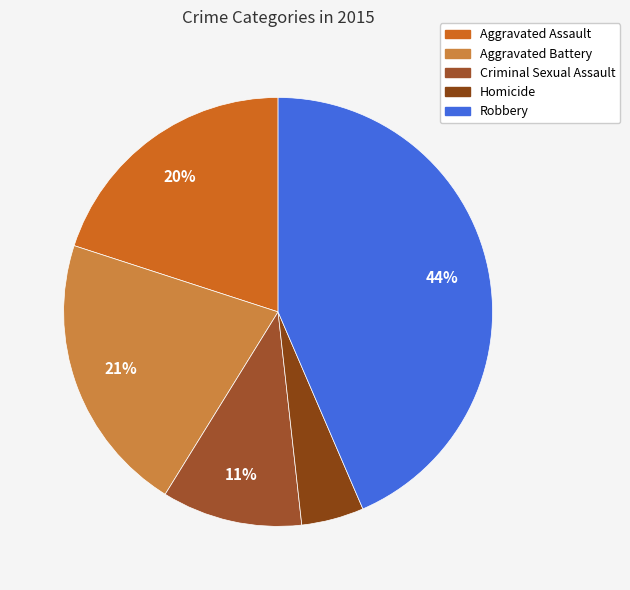

To the nearest percent, what portion does Aggravated Assault represent?

20%